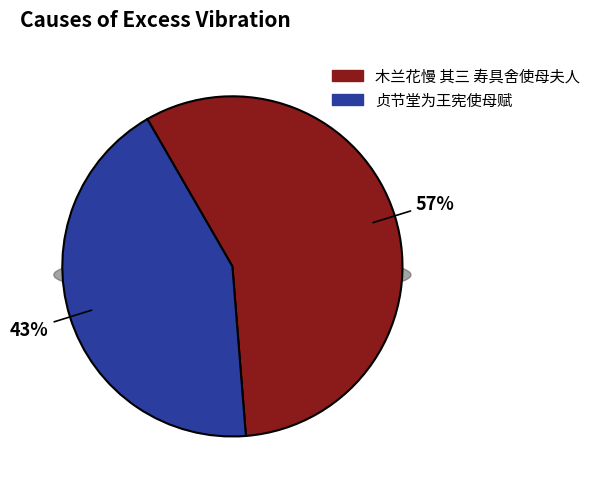

Is it true that 贞节堂为王宪使母赋 is 31% of the pie?

False